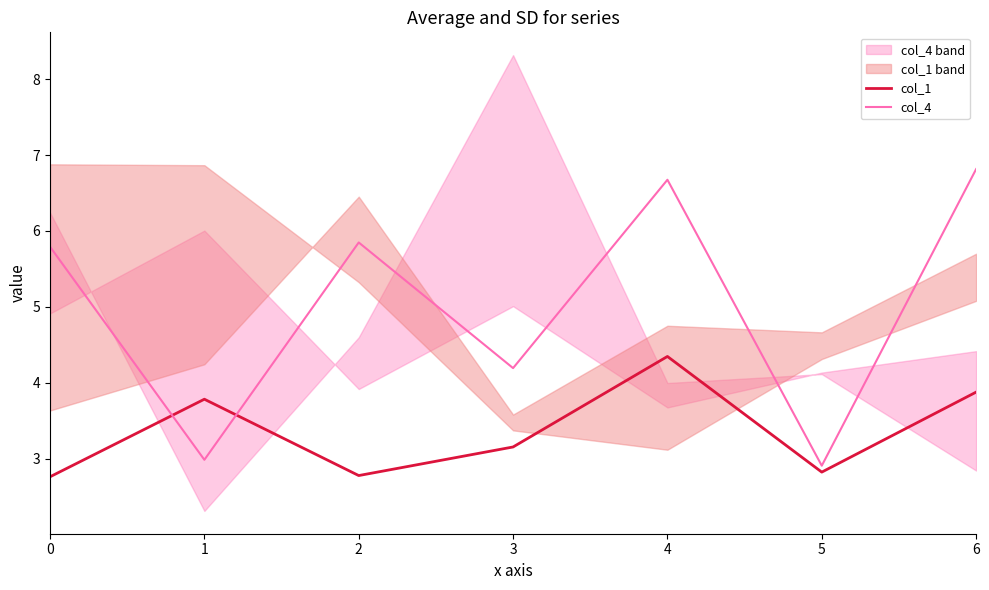

Where is the first local maximum for col_4?

2